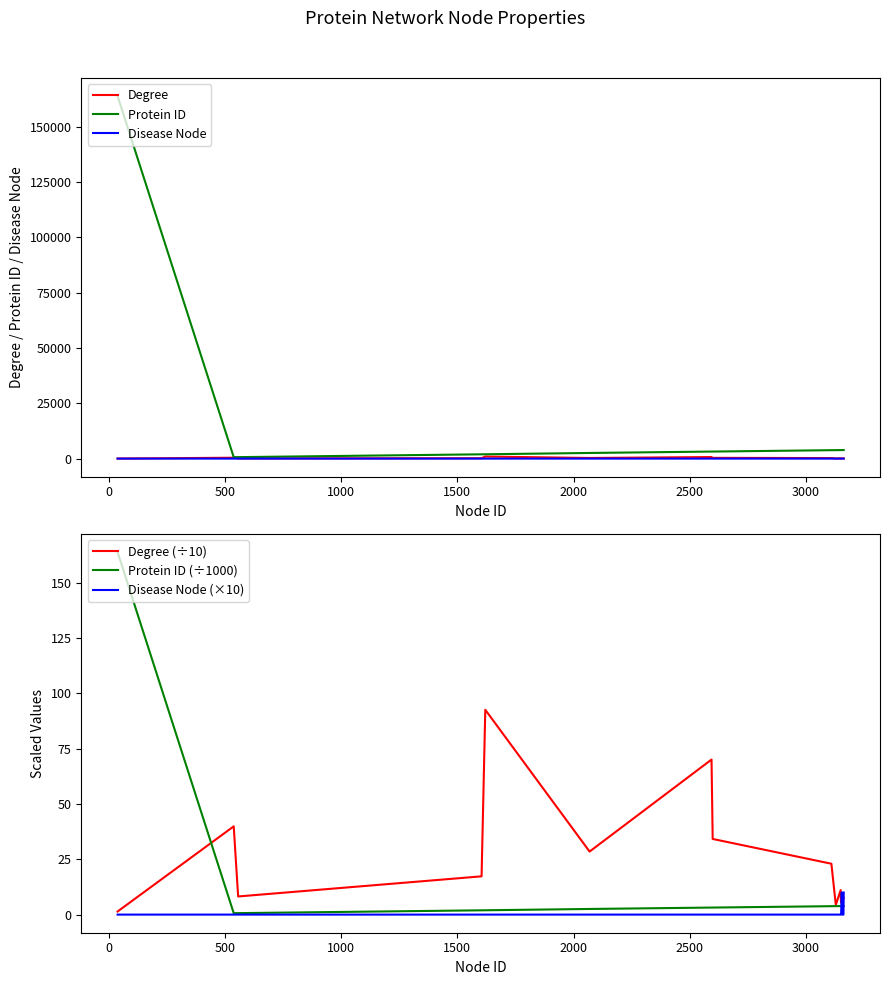

At 500, list the series in order from largest to smallest.

Protein ID, Degree, Degree (÷10), Protein ID (÷1000), Disease Node, Disease Node (×10)